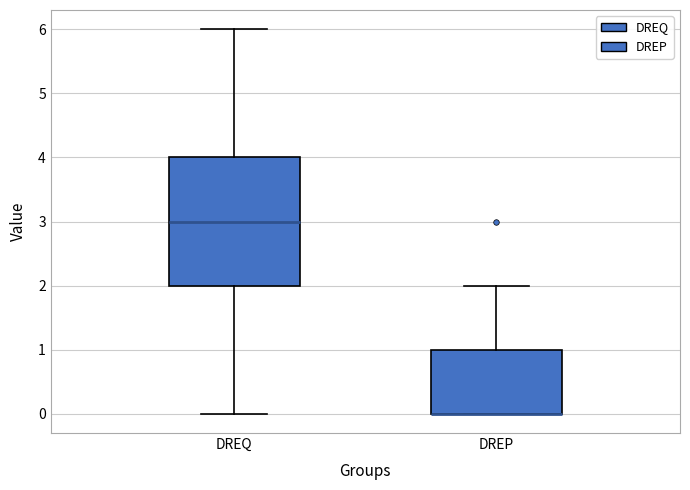

Reading left to right, read every box against the y-axis: the position of its median line, the range the box covers, and the ends of its whiskers. The values are not printed on the chart, so give them approximately, as read against the axis.

DREQ: median 3, box 2 to 4, whiskers 0 to 6
DREP: median 0 (drawn on the box's lower edge), box 0 to 1, whiskers 0 to 2